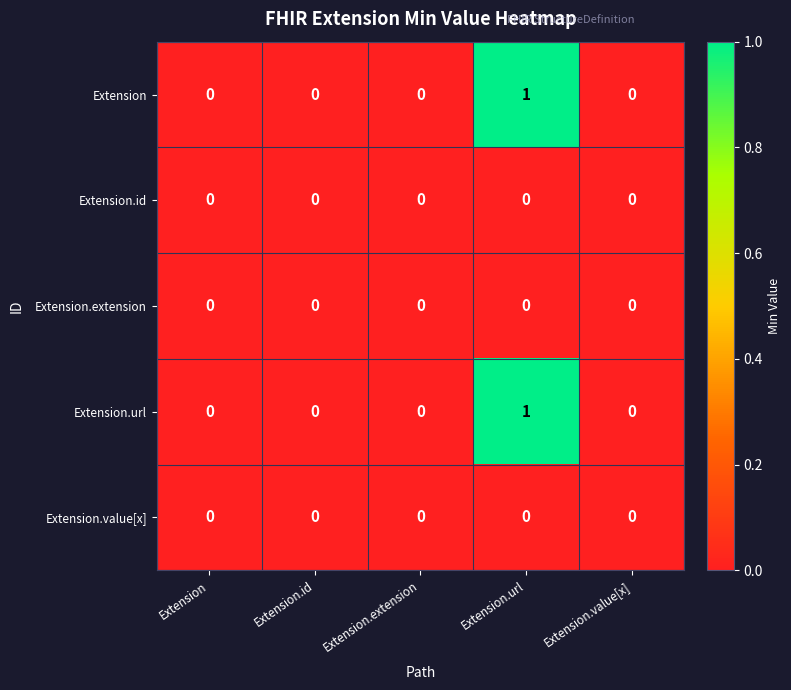

The value of Extension at Extension.id is 0. True or false?

True